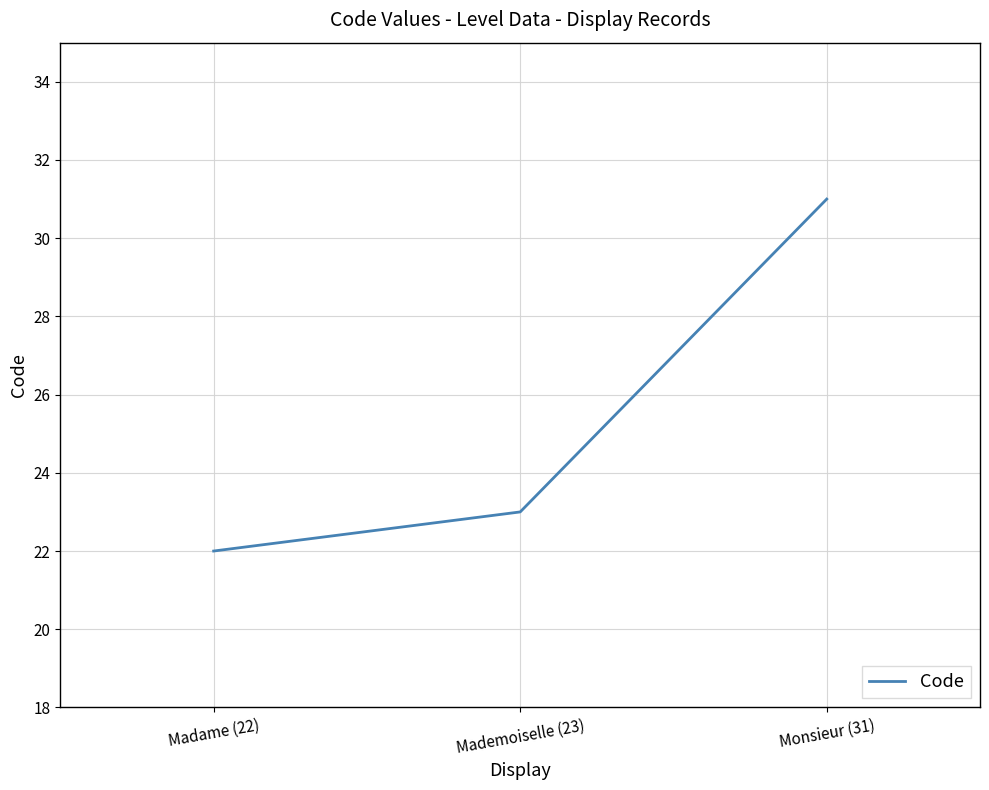

What is the approximate value at Madame (22)?

22